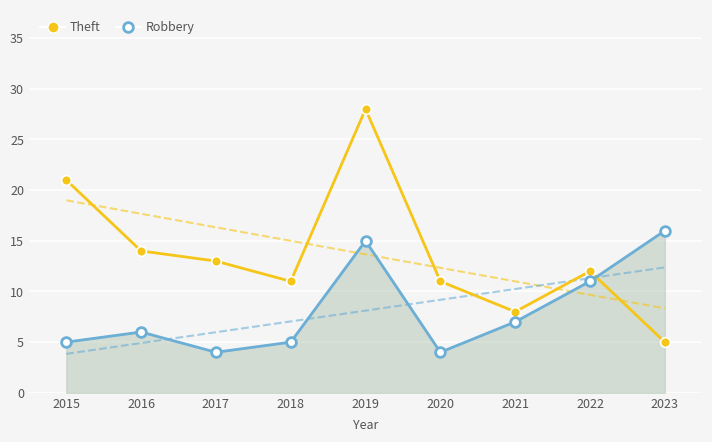

What is the total value across all series at 2023?

21